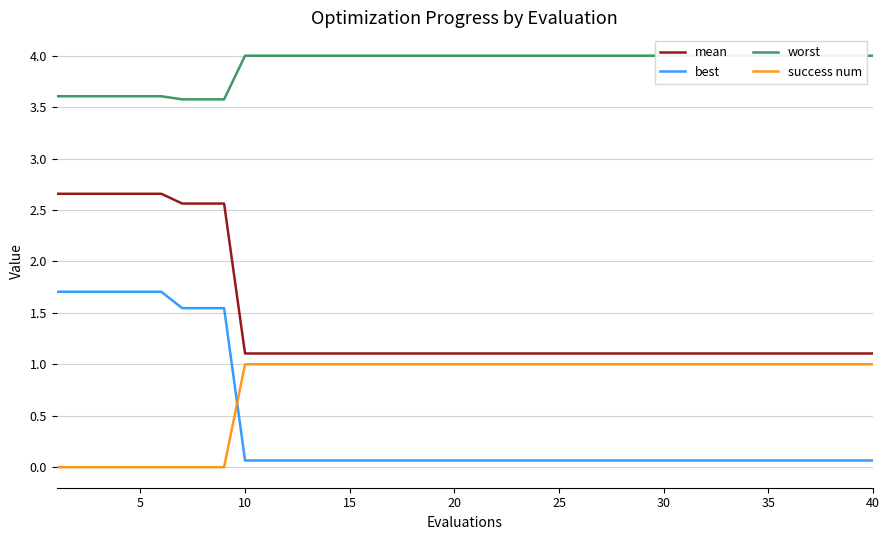

Count the number of data series in this chart.

4